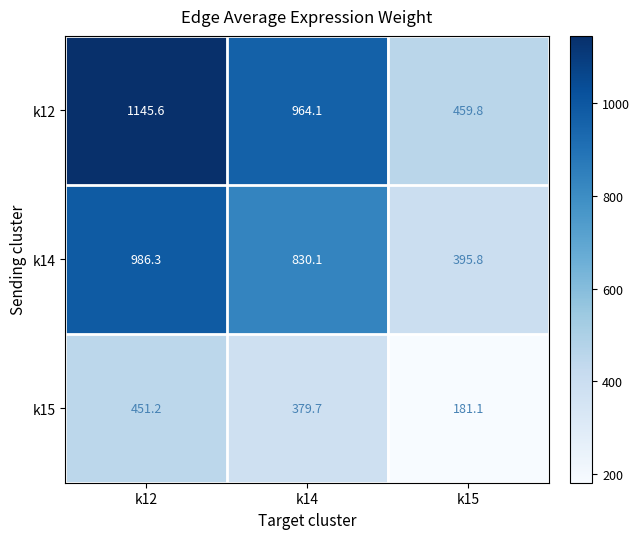

What is the spread (max minus min) of values at k15?

278.7